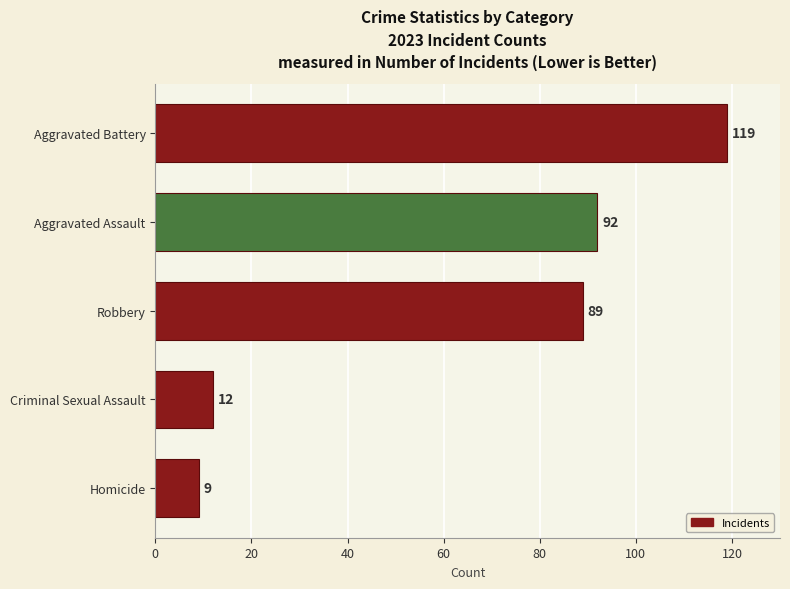

How many bars are there in total?

5